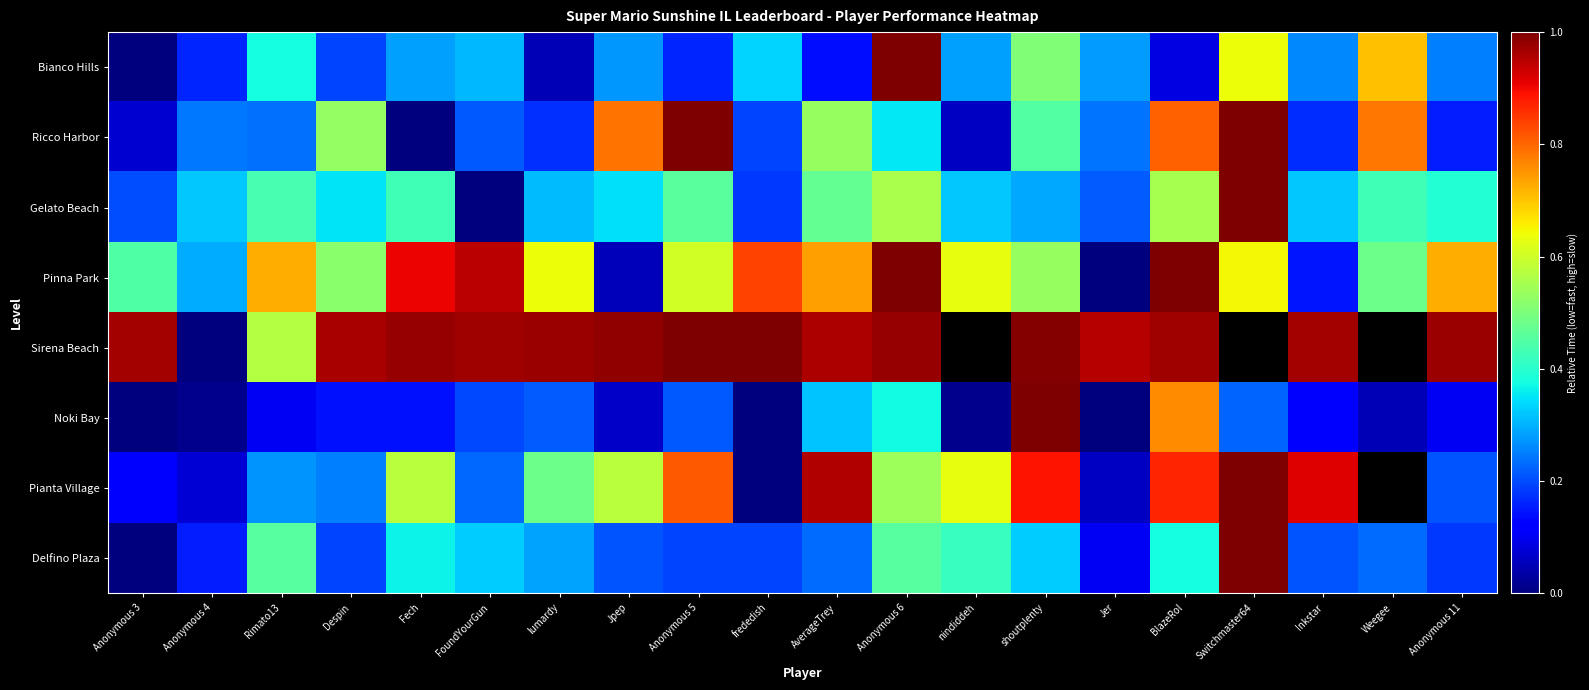

What is the highest value of the Ricco Harbor series?

1.0